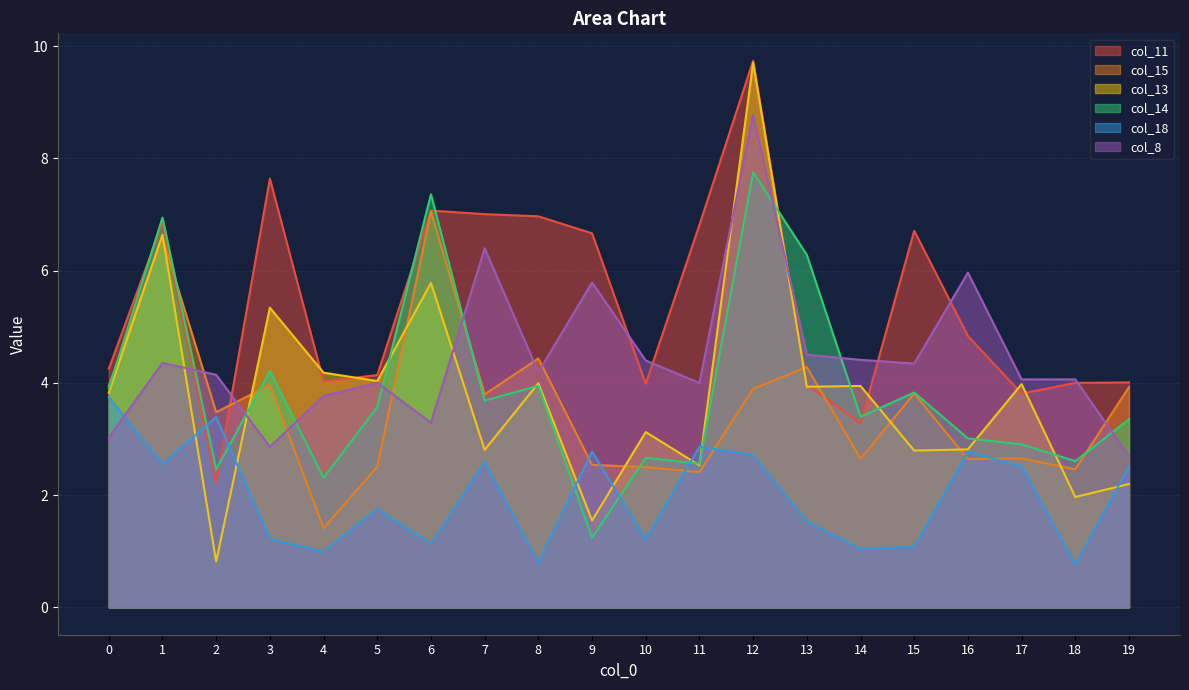

Is the value of col_8 at 15 greater than the value of col_15 at 5?

Yes